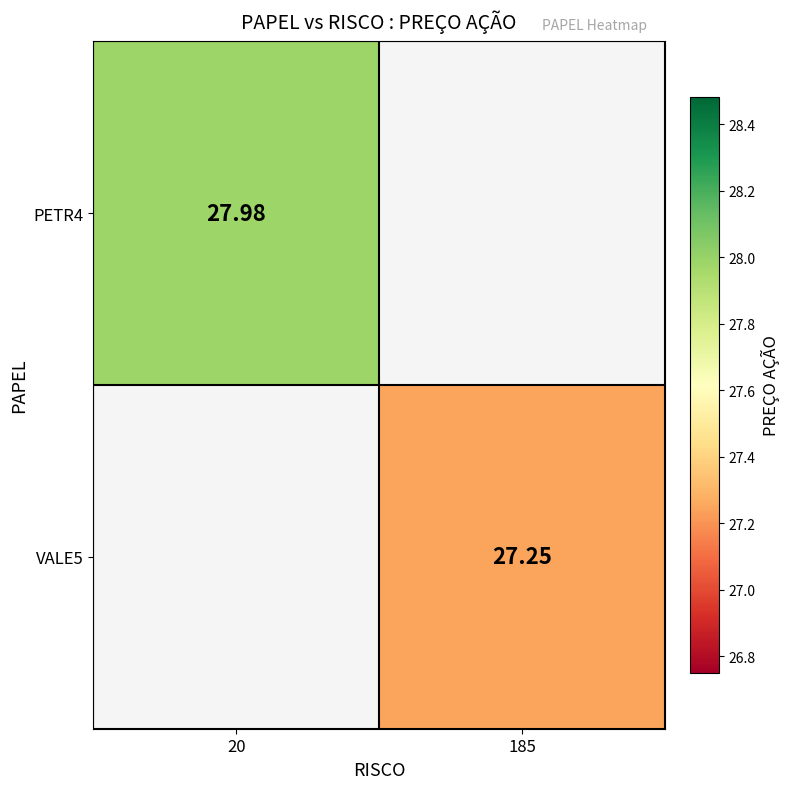

How many series are shown in this chart?

2